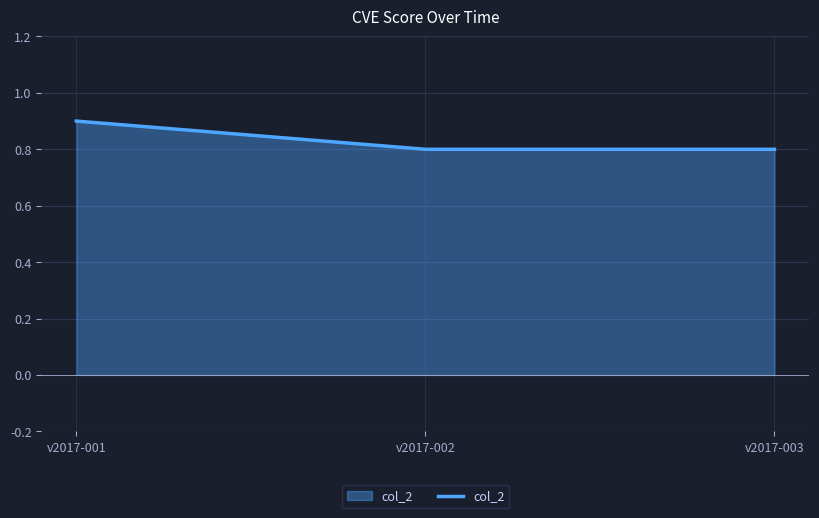

Reading right to left, transcribe all the data shown in this chart.

0.8	0.8	0.9